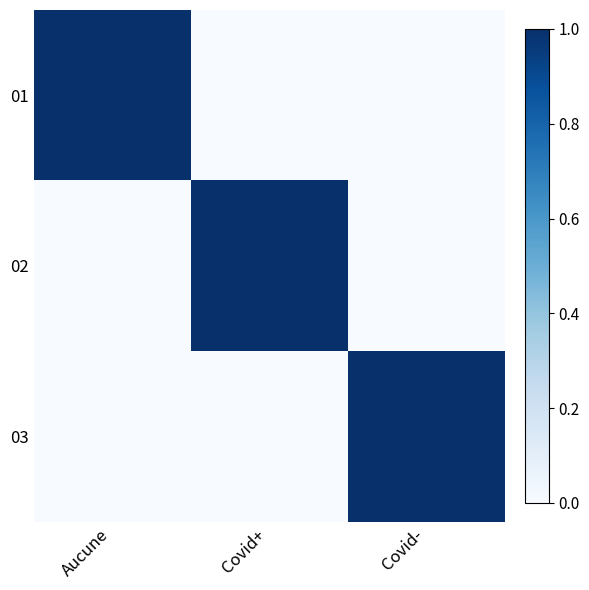

Between Aucune and Covid+, which series saw the biggest shift?

01